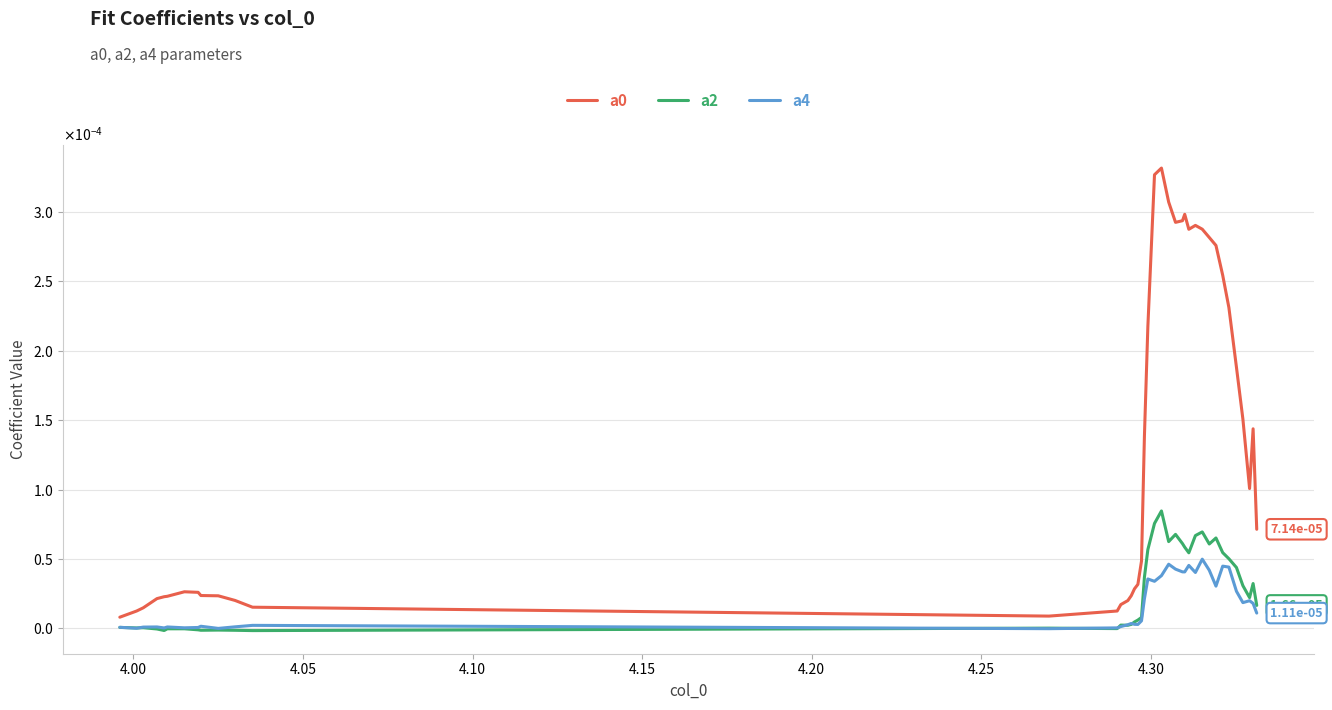

Does the chart display data point markers on the line(s)?

No